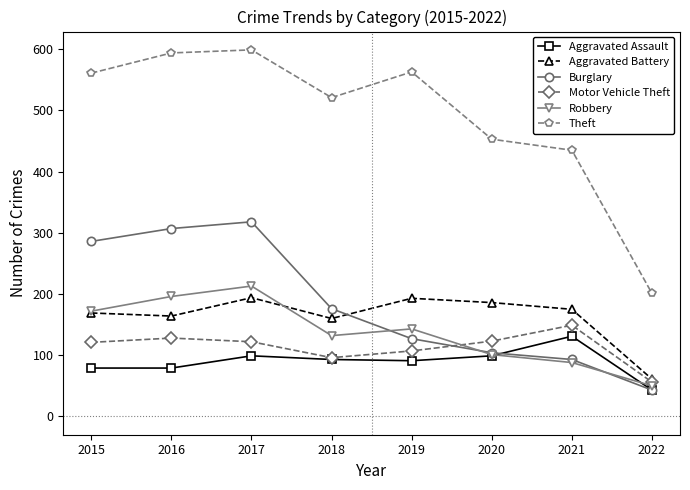

Which series has the largest total across all categories?

Theft